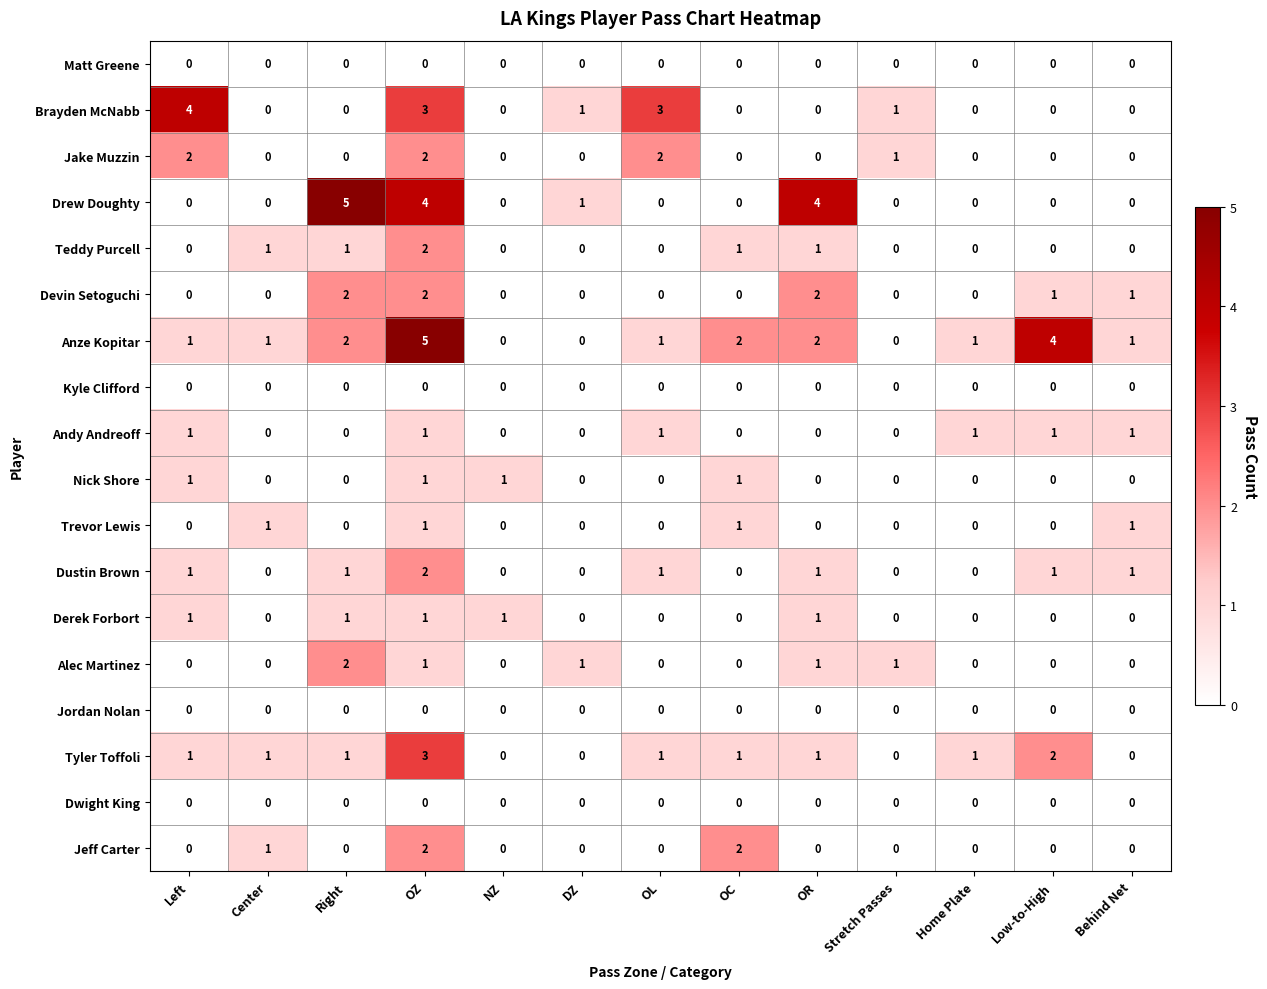

What is the total value across all series at Left?

12